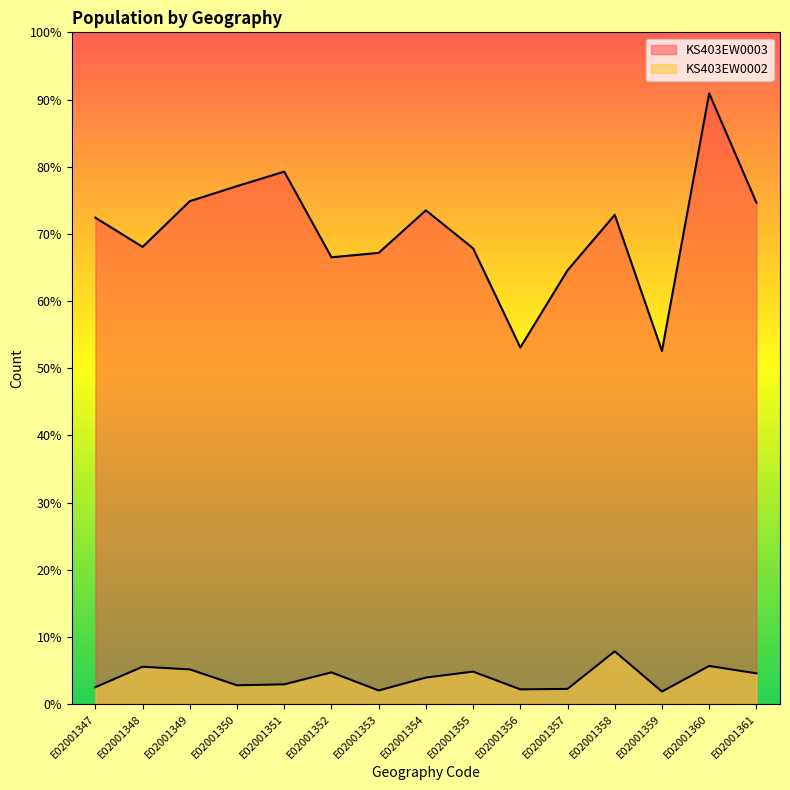

True or false: KS403EW0002 and KS403EW0003 cross at least once.

False